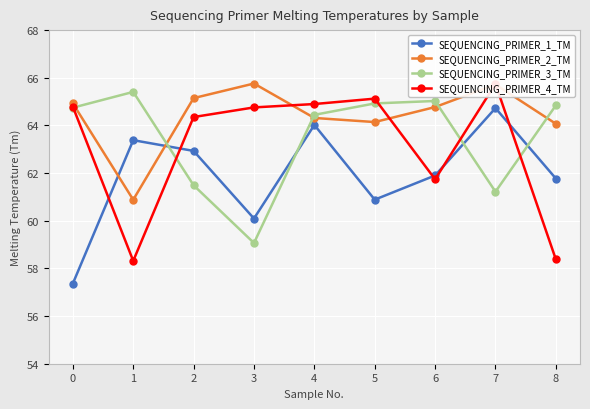

What is the value of the SEQUENCING_PRIMER_1_TM point at the 7th from the left?

61.9